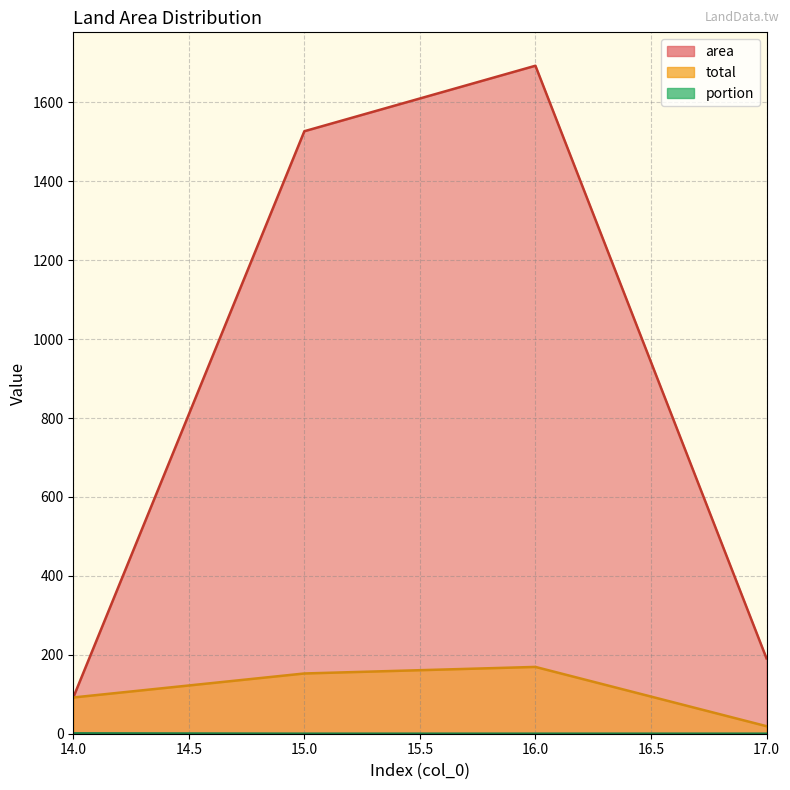

Which series changed the most between 16 and 17?

area